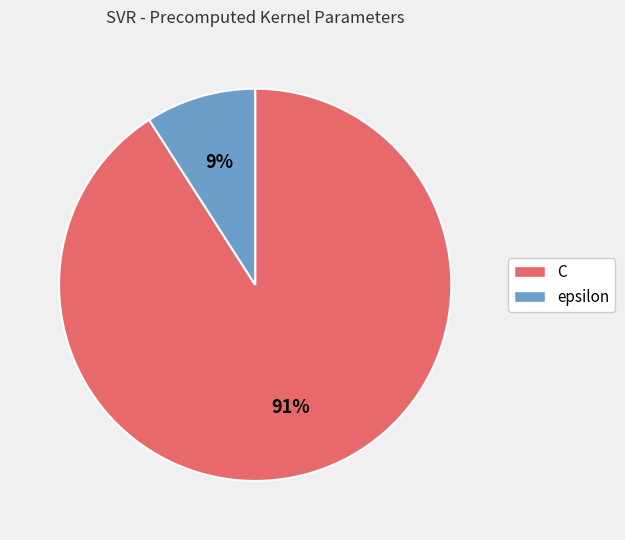

To the nearest percent, what is the combined percentage of C and epsilon?

100%